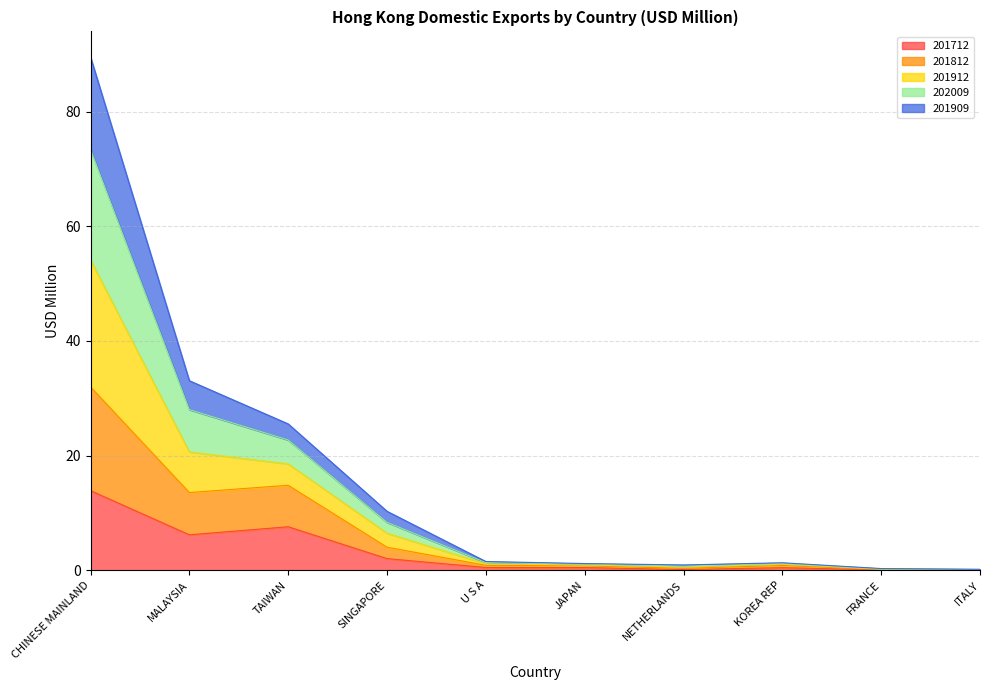

At which category is the sum across all series the highest?

CHINESE MAINLAND